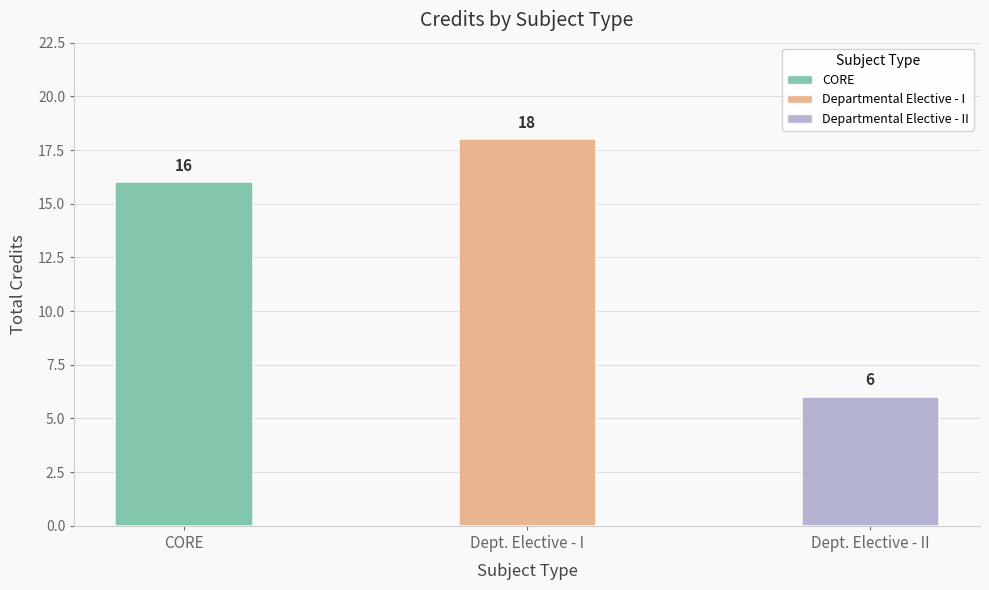

What is the ratio of the value at Dept. Elective - I to the value at Dept. Elective - II?

3.0